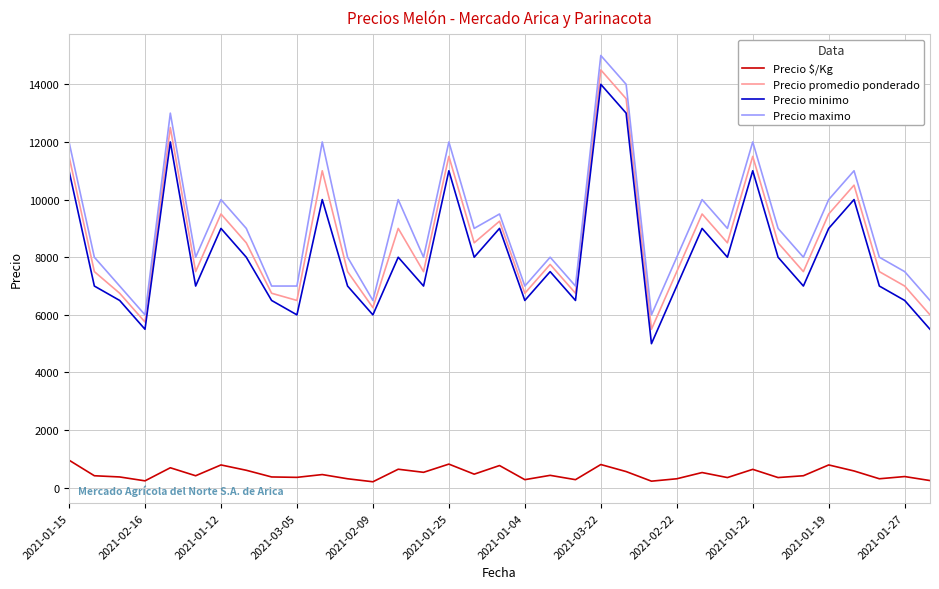

True or false: Precio $/Kg and Precio maximo intersect in this chart.

False